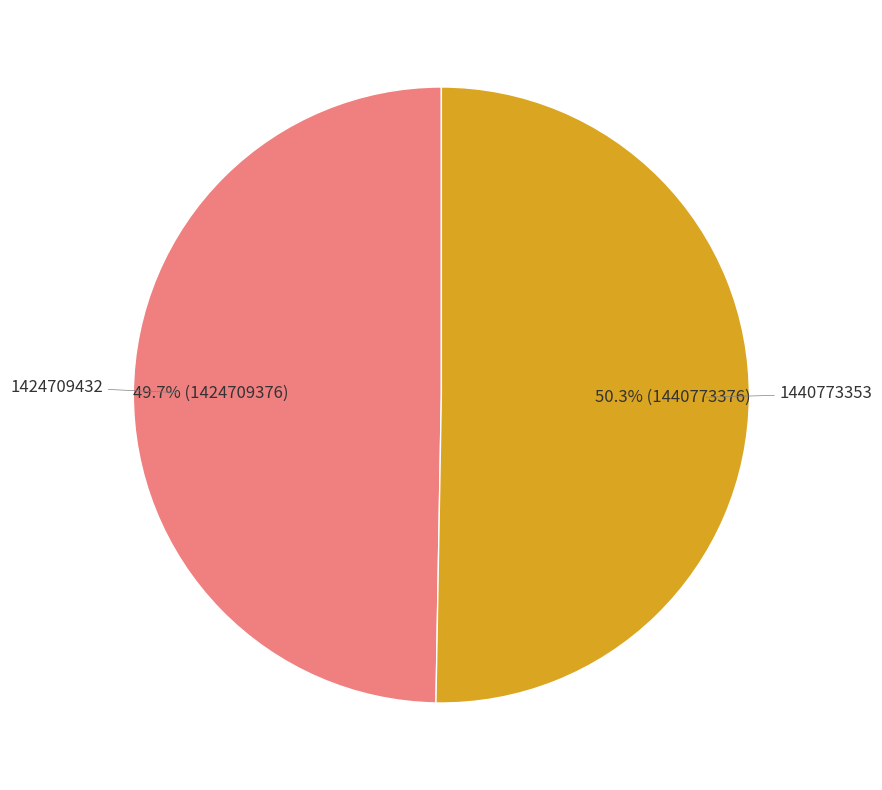

Is there a majority slice in this chart?

Yes